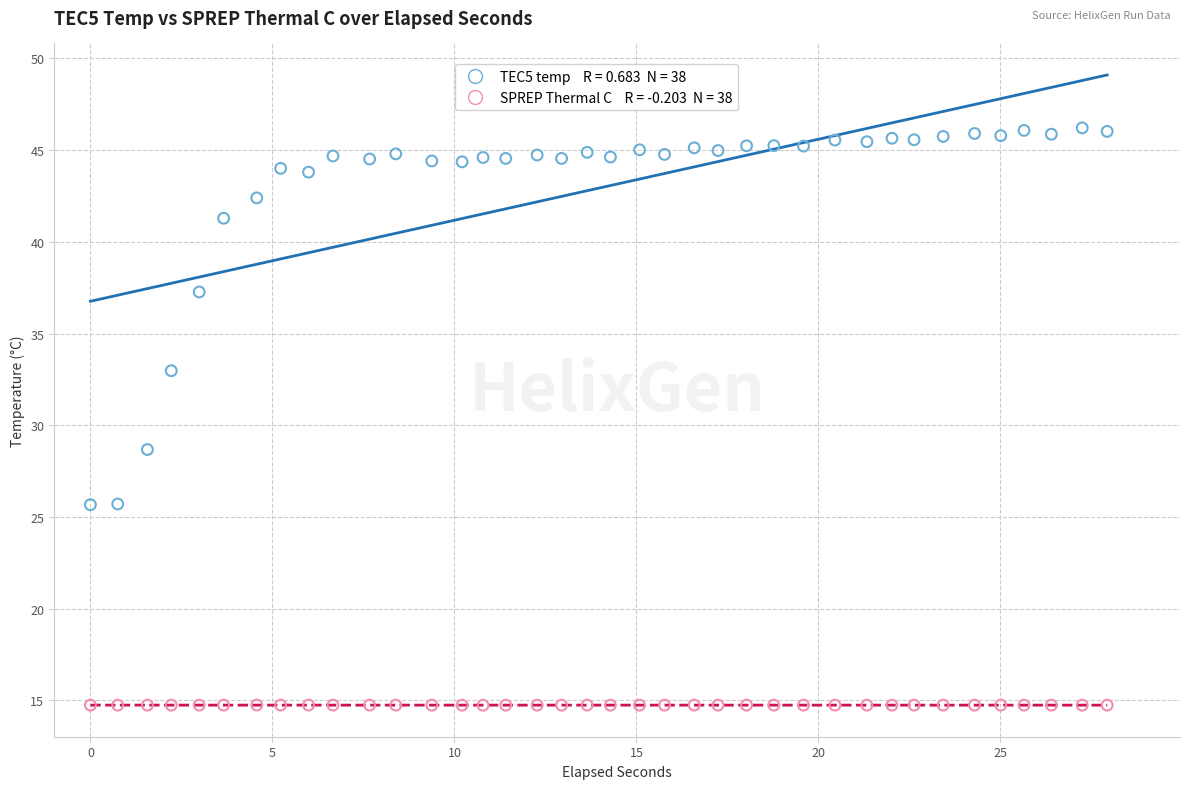

Across all series, what Y value is closest to 30?

28.7